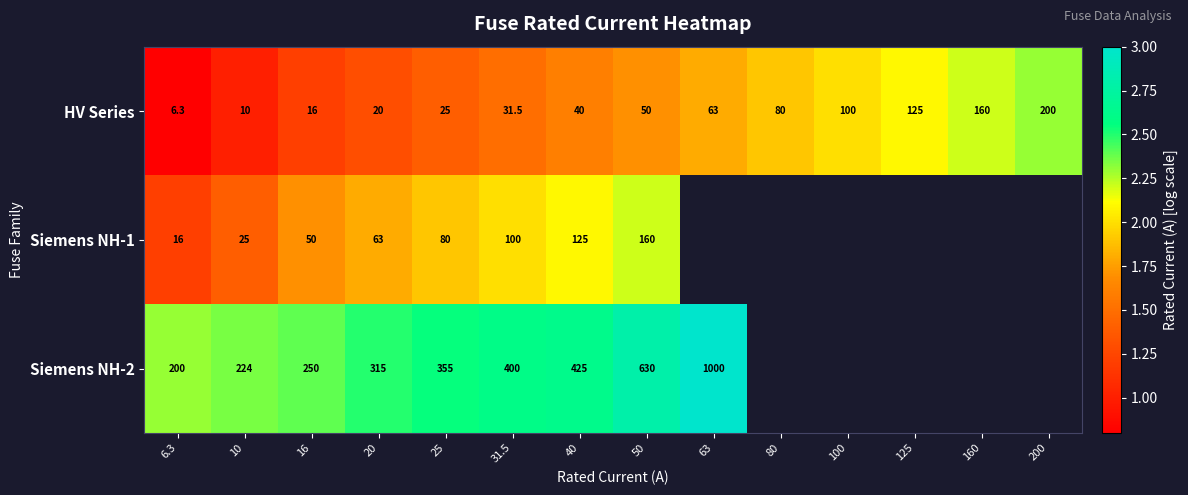

At how many categories does at least one series exceed 2?

13